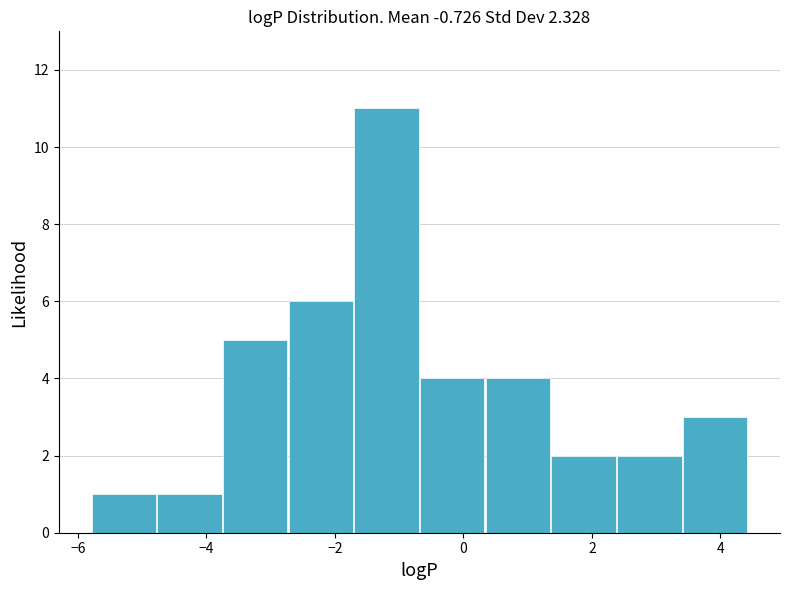

Reading left to right, list every bar in this chart as the range it spans on the x-axis followed by its height. Neither the bar edges nor the heights are printed on the chart, so give them approximately, as read against the axes.

-5.8 to -4.8: 1
-4.8 to -3.8: 1
-3.8 to -2.8: 5
-2.8 to -1.8: 6
-1.8 to -0.6: 11
-0.6 to 0.4: 4
0.4 to 1.4: 4
1.4 to 2.4: 2
2.4 to 3.4: 2
3.4 to 4.4: 3